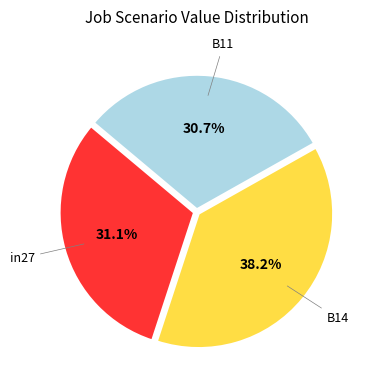

Does any single category account for the majority?

No